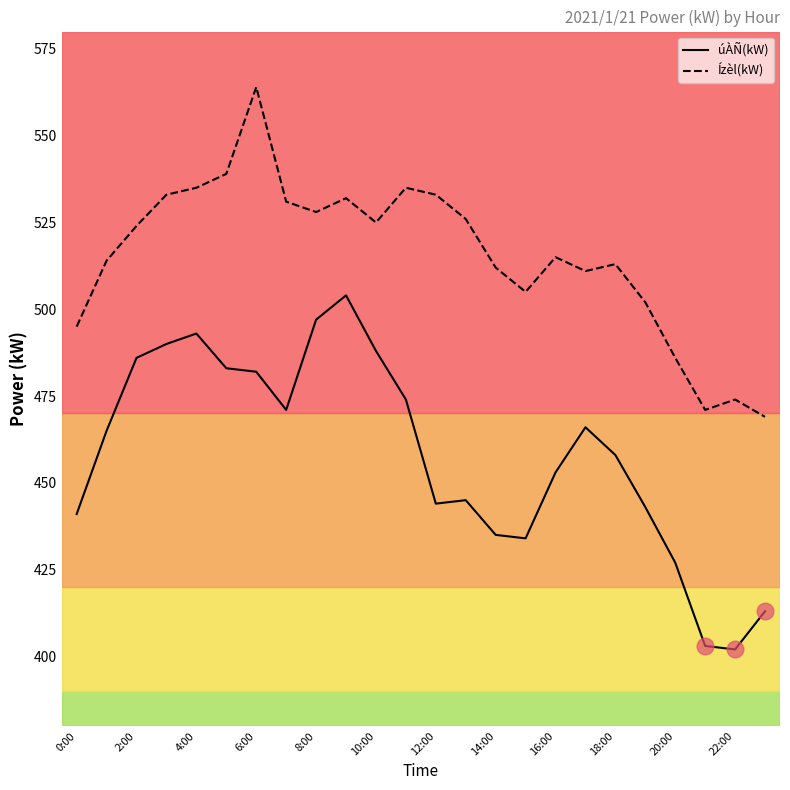

Which series has the largest total across all categories?

Ízèl(kW)